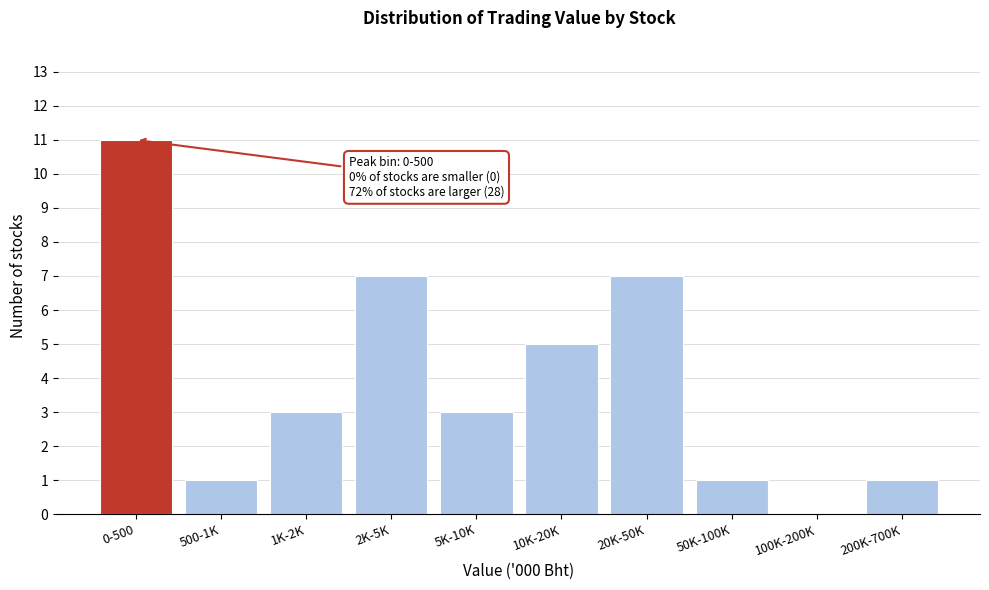

Reading left to right, list all the values displayed in this chart.

0-500=11	500-1K=1	1K-2K=3	2K-5K=7	5K-10K=3	10K-20K=5	20K-50K=7	50K-100K=1	100K-200K=0	200K-700K=1